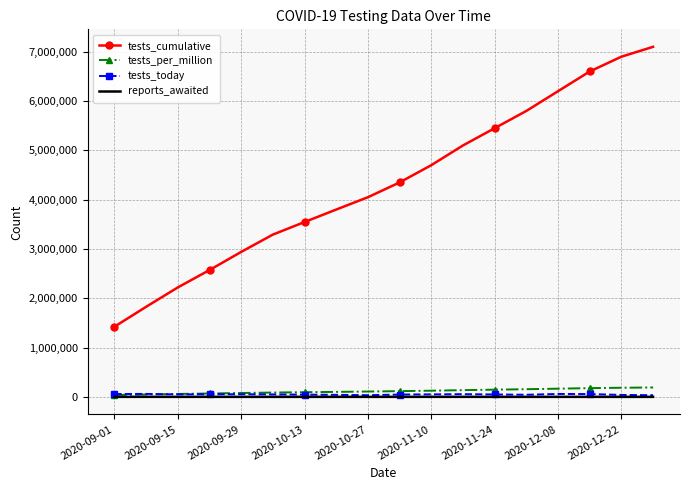

True or false: tests_today and tests_cumulative cross at least once.

False